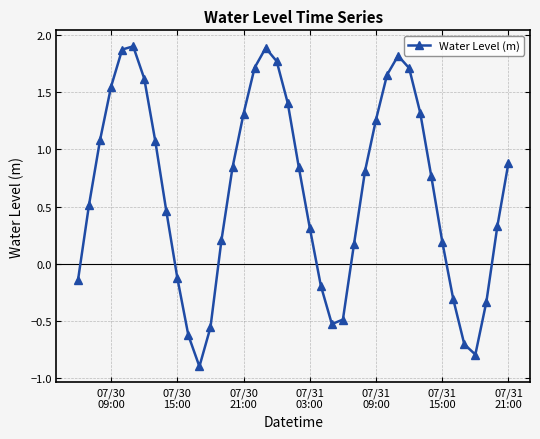

What is the maximum value shown in the chart?

1.9